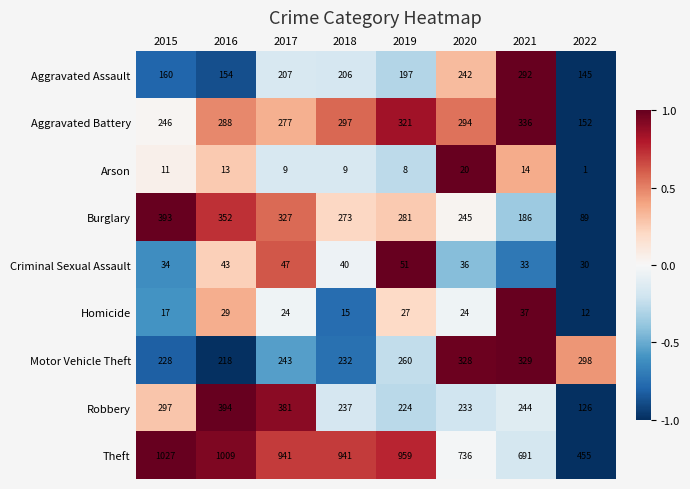

Rank the categories by Criminal Sexual Assault value from lowest to highest.

2022, 2021, 2015, 2020, 2018, 2016, 2017, 2019